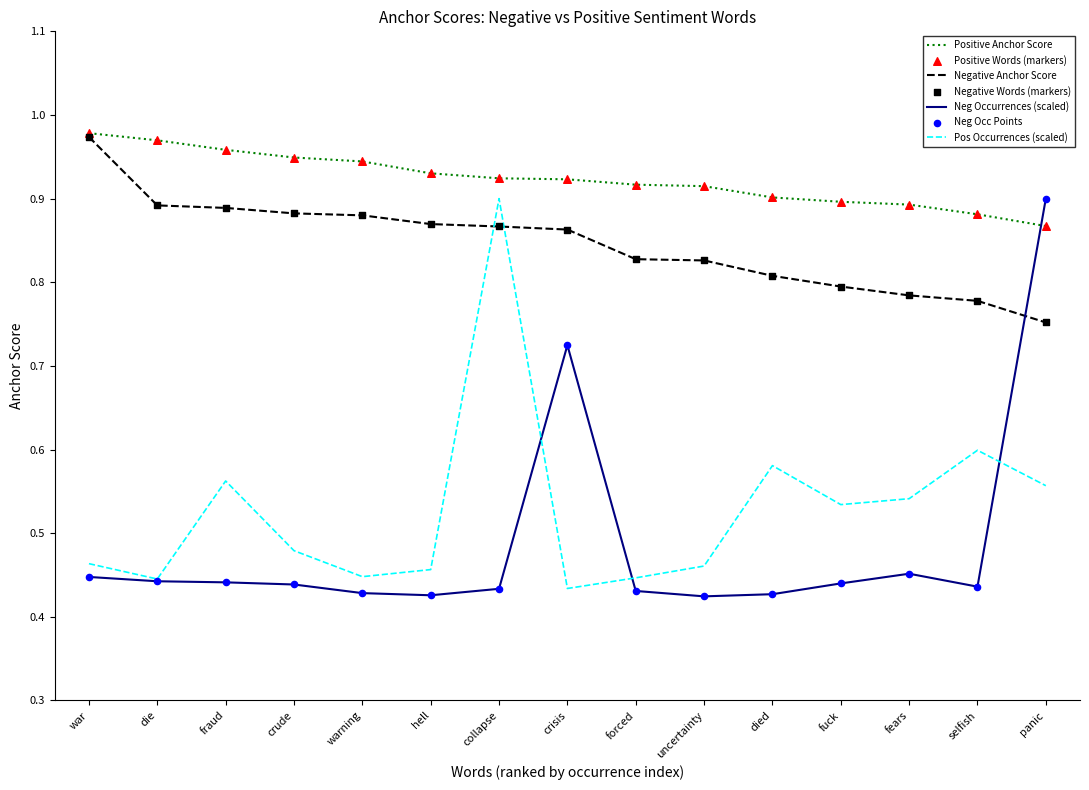

What is the total value across all series at die?

2.7